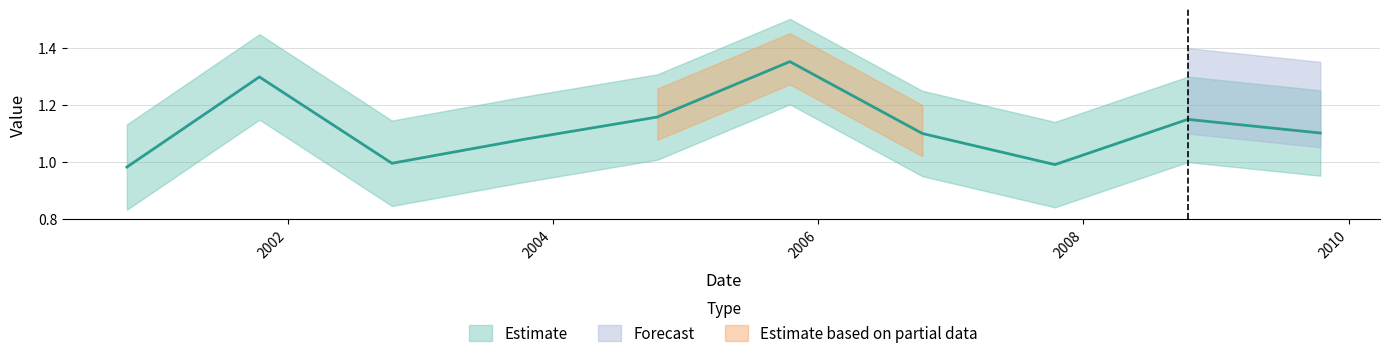

At which label does the data first exceed 1?

2001-10-15